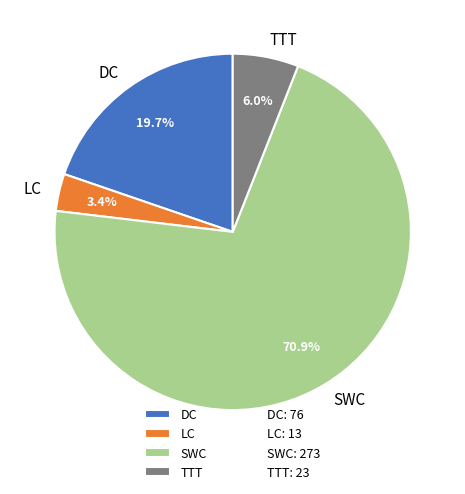

Approximately how many times larger is the value at SWC compared to DC?

3.6